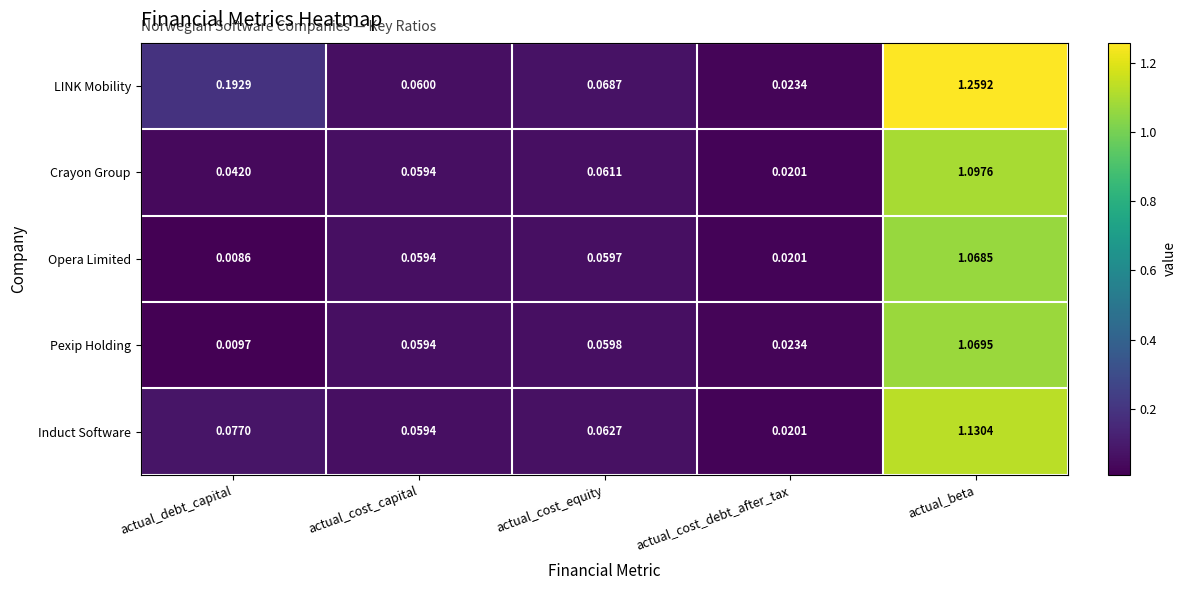

Which series has the largest range (max minus min)?

LINK Mobility